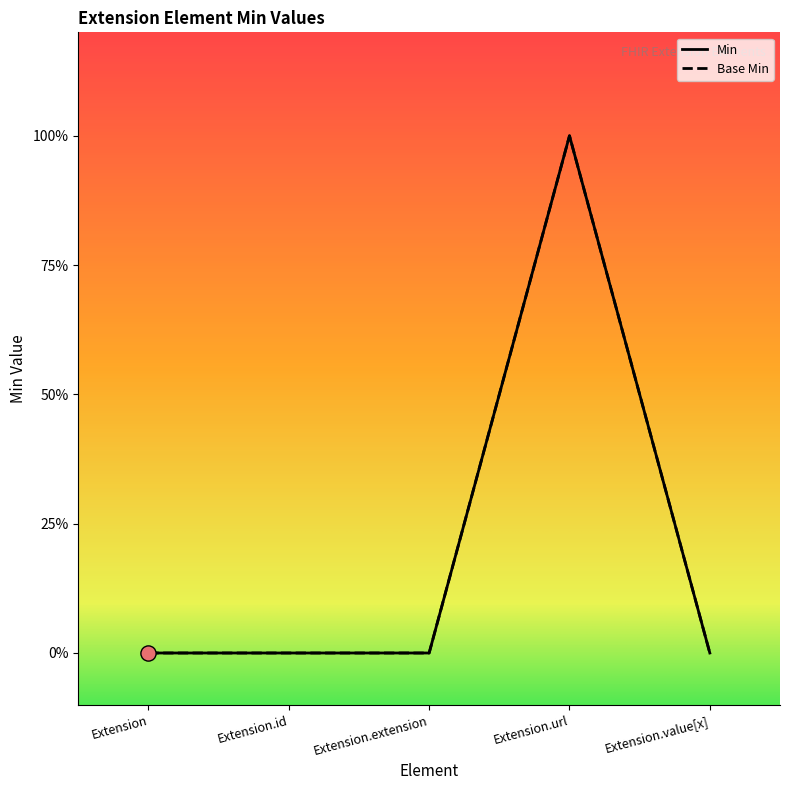

Which series reaches the minimum Y coordinate?

Base Min